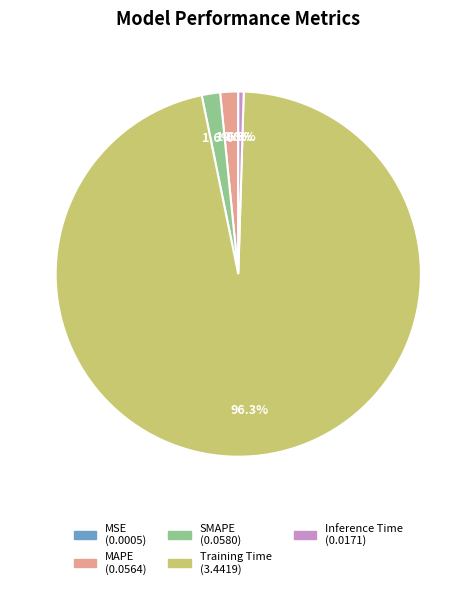

Is there a majority slice in this chart?

Yes